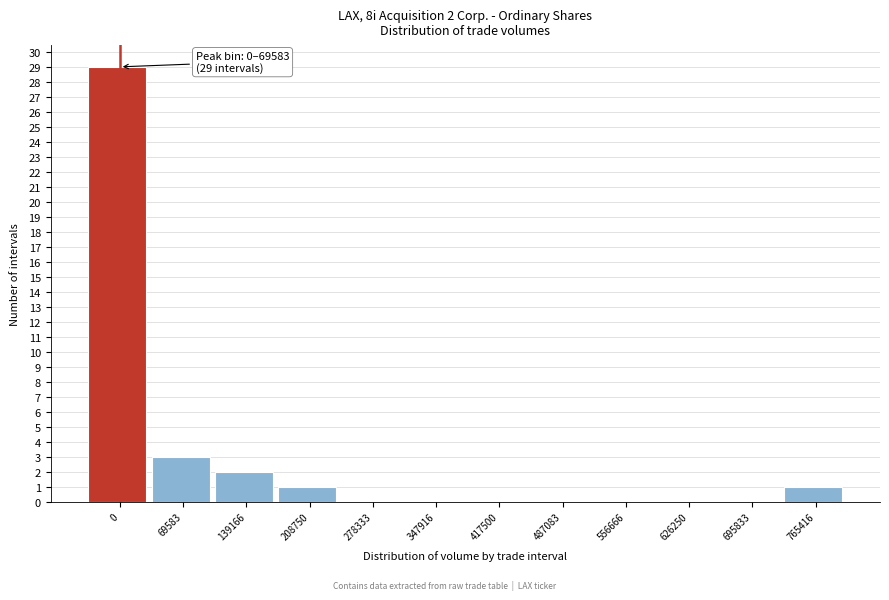

Reading left to right, extract all data points from this chart.

0=29	69583=3	139166=2	208750=1	278333=0	347916=0	417500=0	487083=0	556666=0	626250=0	695833=0	765416=1